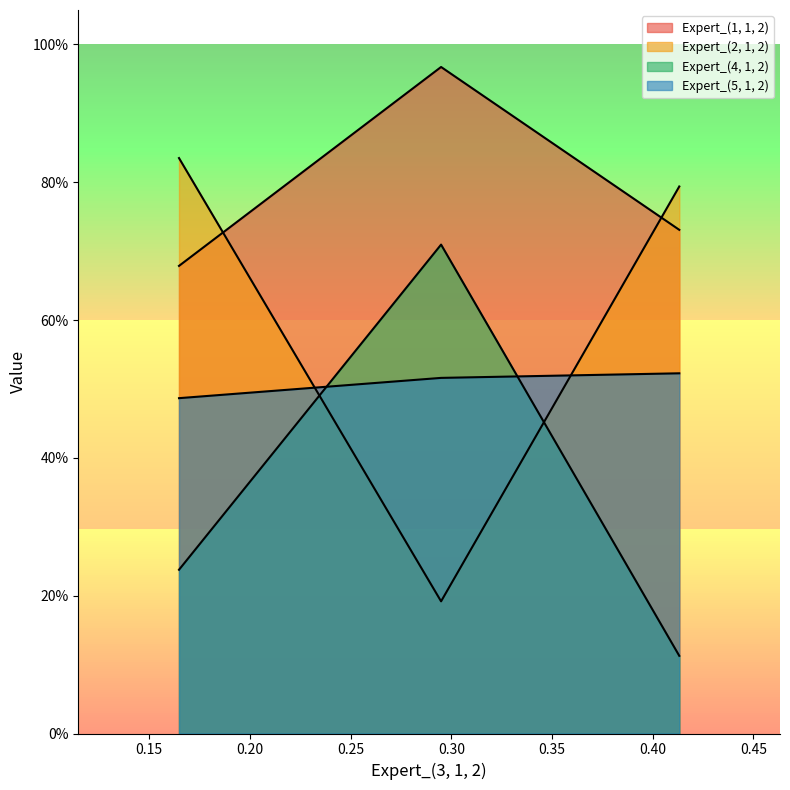

List the series in order of their peak value, highest first.

Expert_(1, 1, 2), Expert_(2, 1, 2), Expert_(4, 1, 2), Expert_(5, 1, 2)